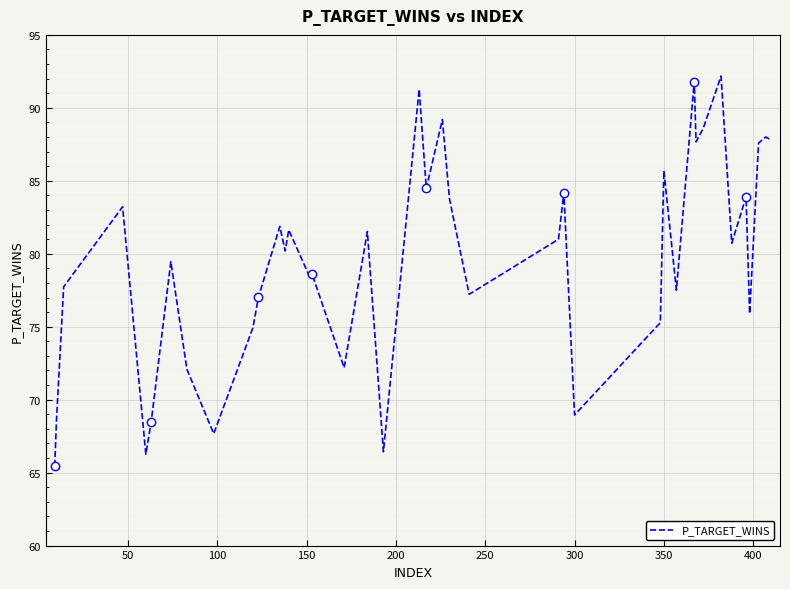

How many lines are shown in the chart?

1